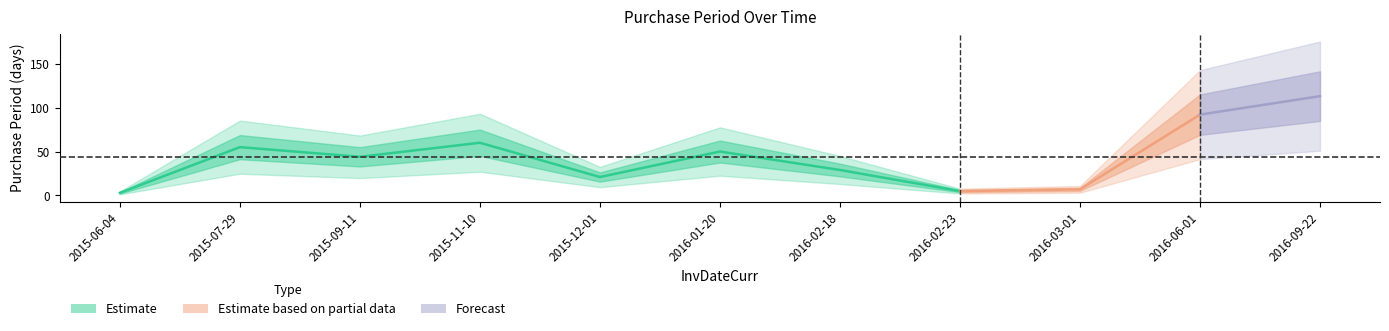

What is the ratio of the value at 2016-01-20 to the value at 2015-11-10?

0.8